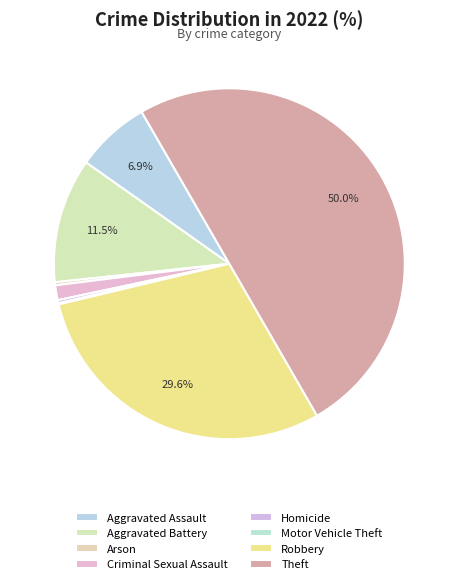

Rank the categories by value from highest to lowest.

Theft, Robbery, Aggravated Battery, Aggravated Assault, Criminal Sexual Assault, Arson, Homicide, Motor Vehicle Theft